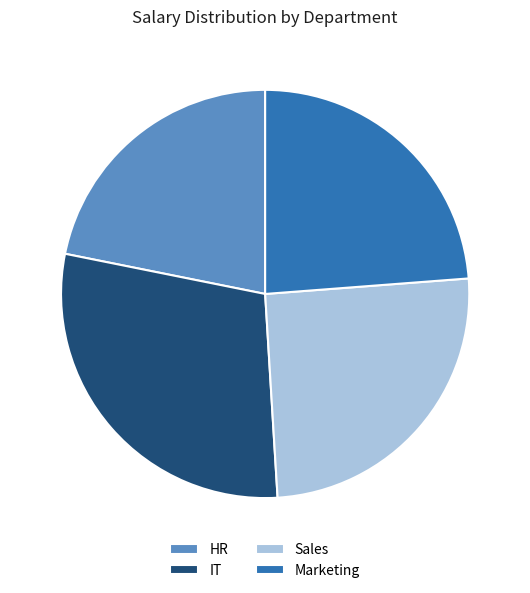

Between Sales and IT, which is larger?

IT